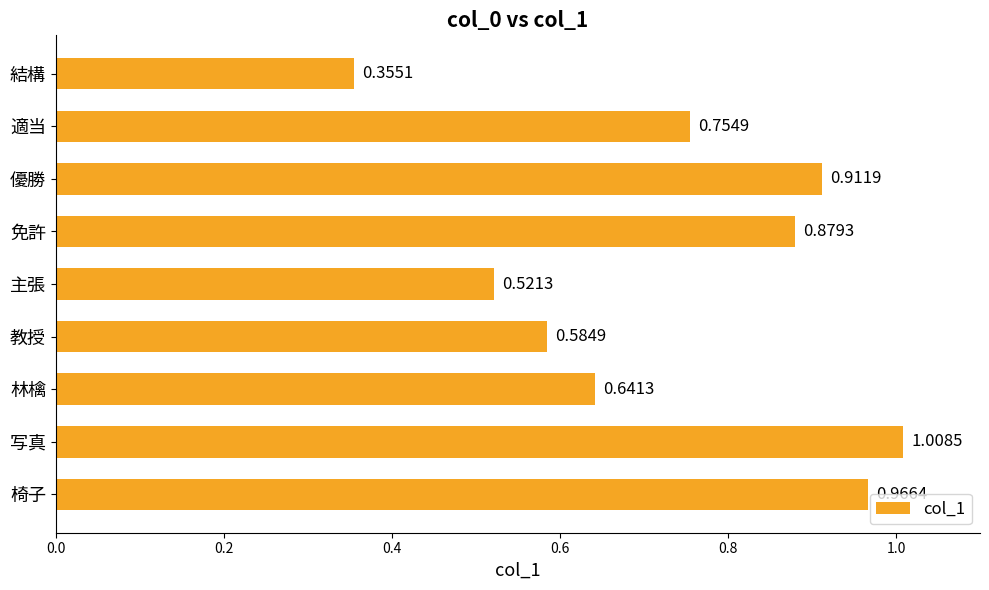

Rank the categories by value from lowest to highest.

結構, 主張, 教授, 林檎, 適当, 免許, 優勝, 椅子, 写真